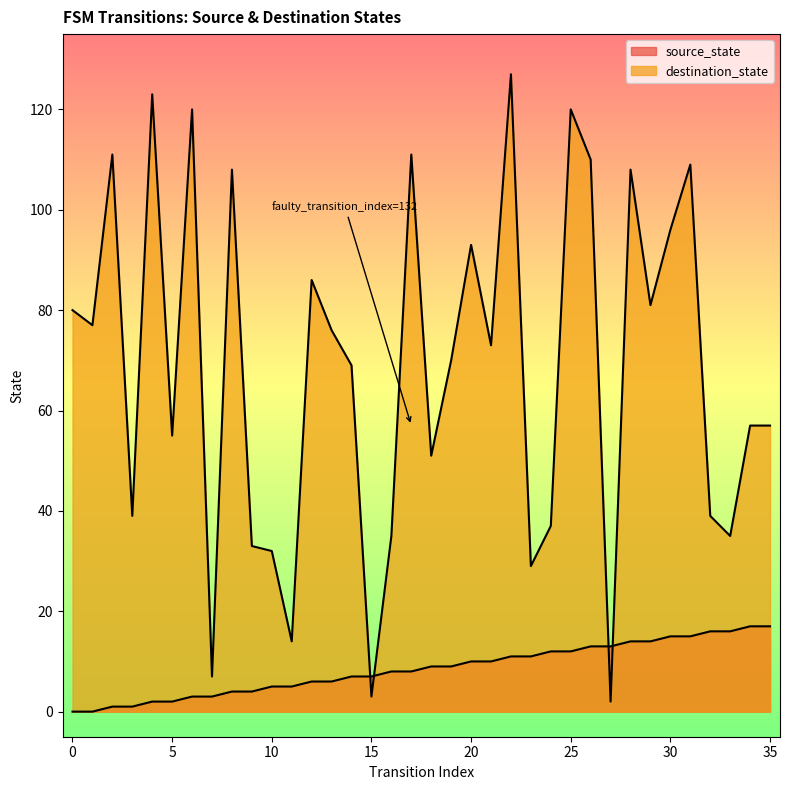

Reading left to right, list all the values displayed in this chart.

source_state: 0=0	1=0	2=1	3=1	4=2	5=2	6=3	7=3	8=4	9=4	10=5	11=5	12=6	13=6	14=7	15=7	16=8	17=8	18=9	19=9	20=10	21=10	22=11	23=11	24=12	25=12	26=13	27=13	28=14	29=14	30=15	31=15	32=16	33=16	34=17	35=17
destination_state: 0=80	1=77	2=111	3=39	4=123	5=55	6=120	7=7	8=108	9=33	10=32	11=14	12=86	13=76	14=69	15=3	16=35	17=111	18=51	19=70	20=93	21=73	22=127	23=29	24=37	25=120	26=110	27=2	28=108	29=81	30=96	31=109	32=39	33=35	34=57	35=57